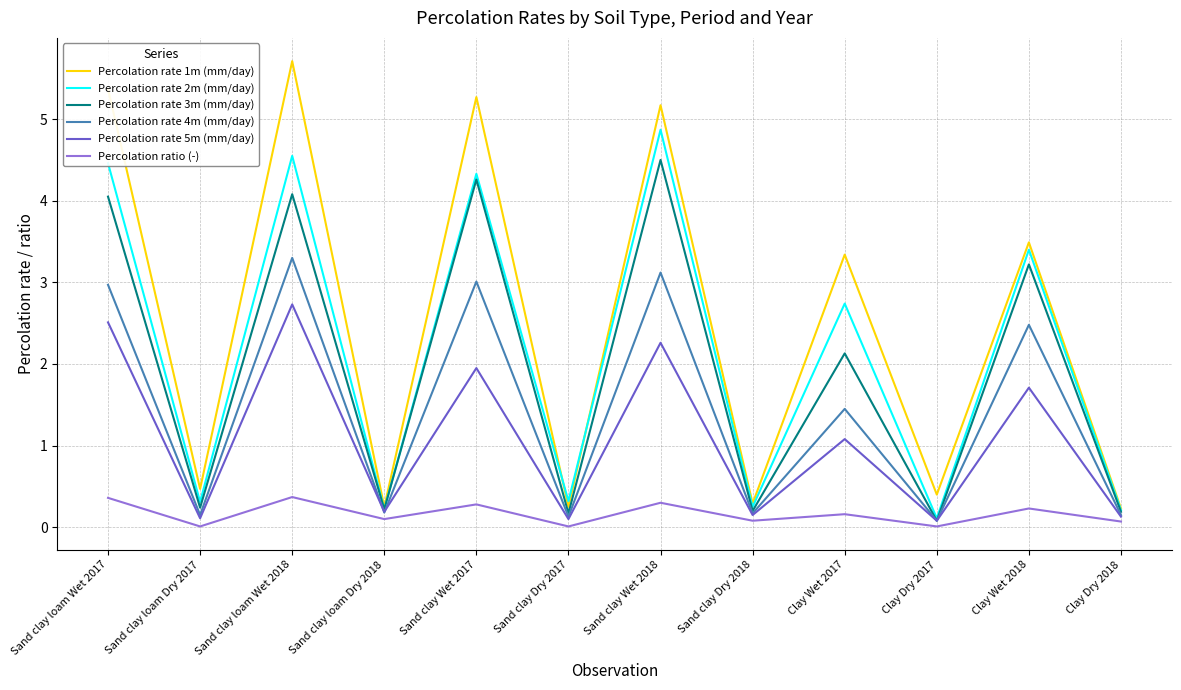

What is the total value across all series at Sand clay Wet 2018?

20.2